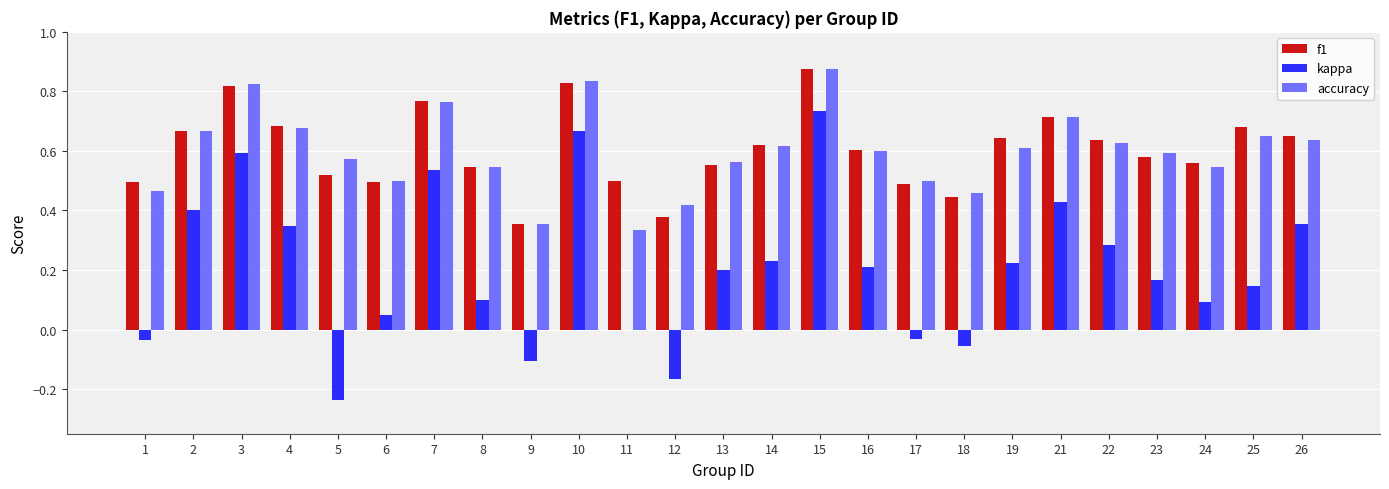

Is the value of accuracy at 8 greater than the value of f1 at 12?

Yes